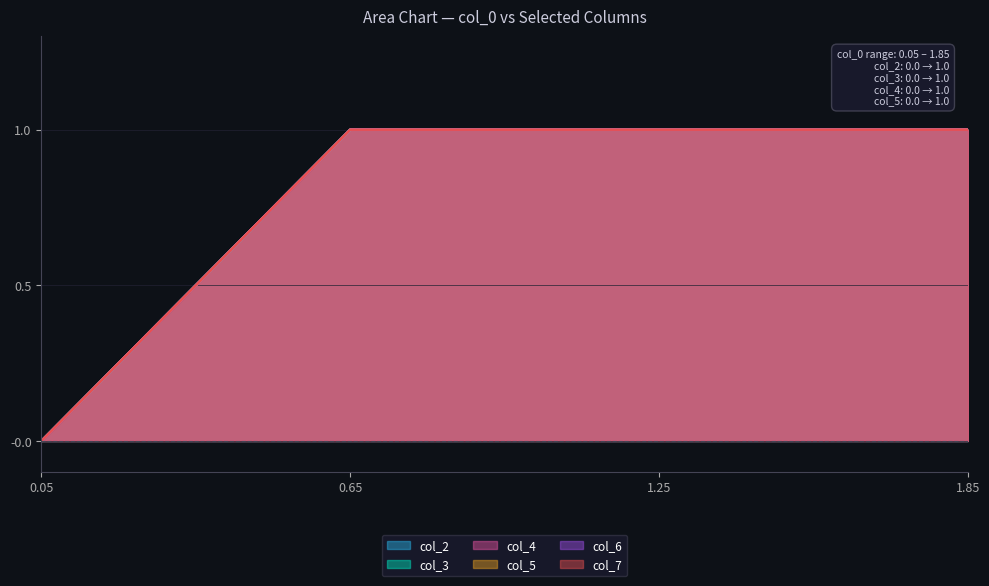

Does the chart have visible grid lines?

Yes